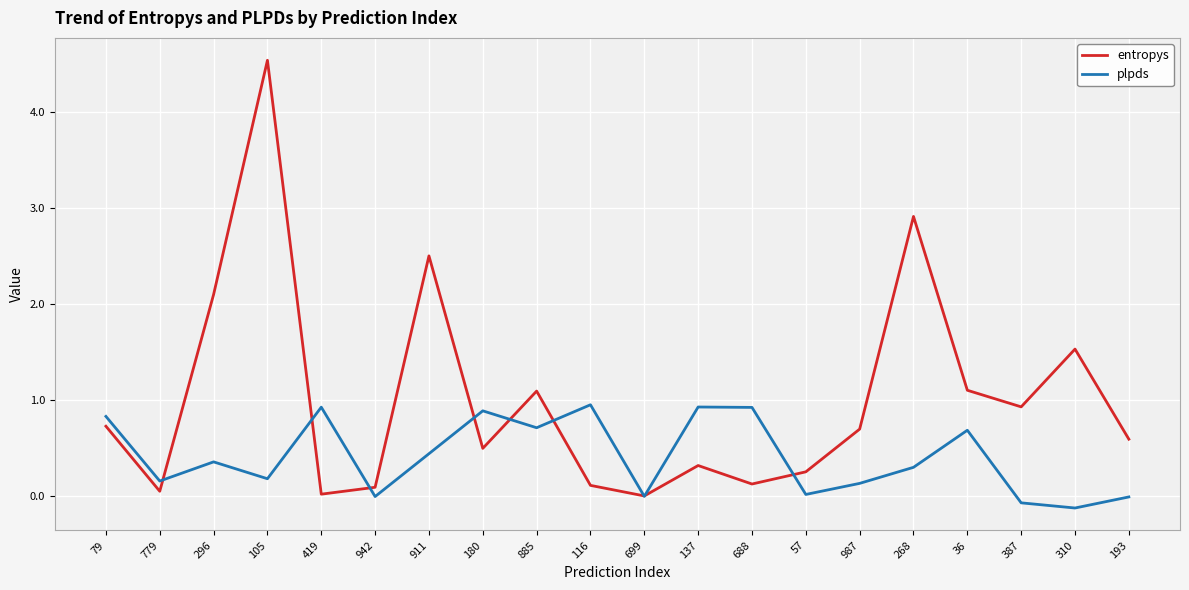

Count the number of data series in this chart.

2